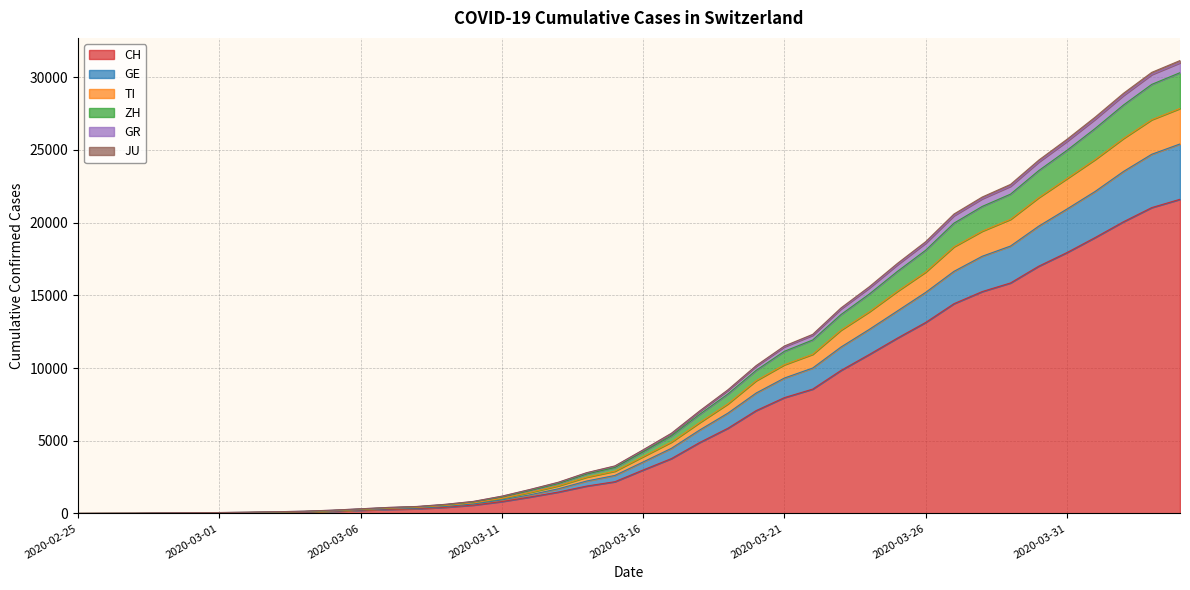

At which label does GE reach its peak?

2020-04-04